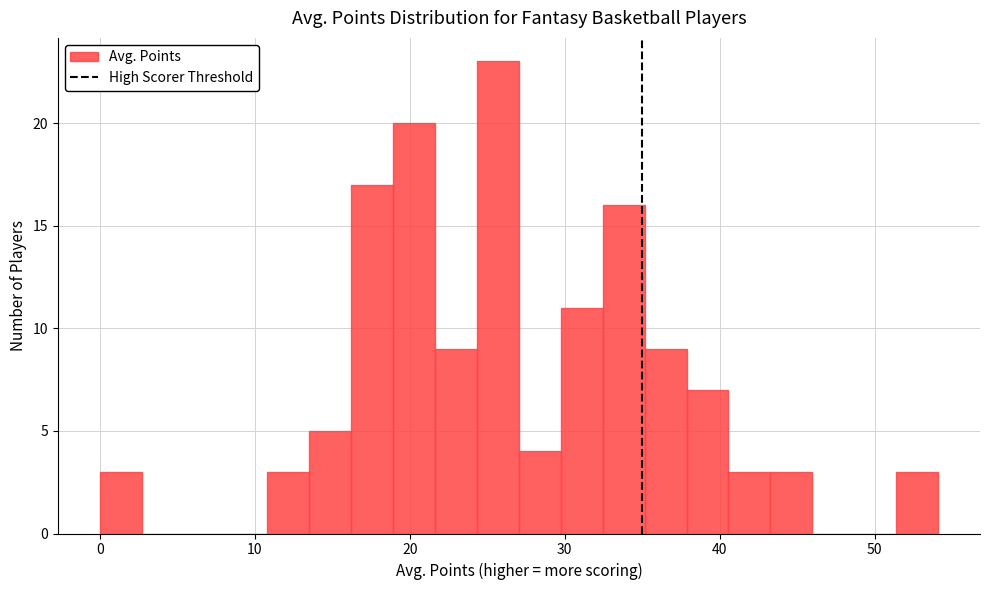

Read against the x-axis, roughly where is the centre of the tallest bar?

26